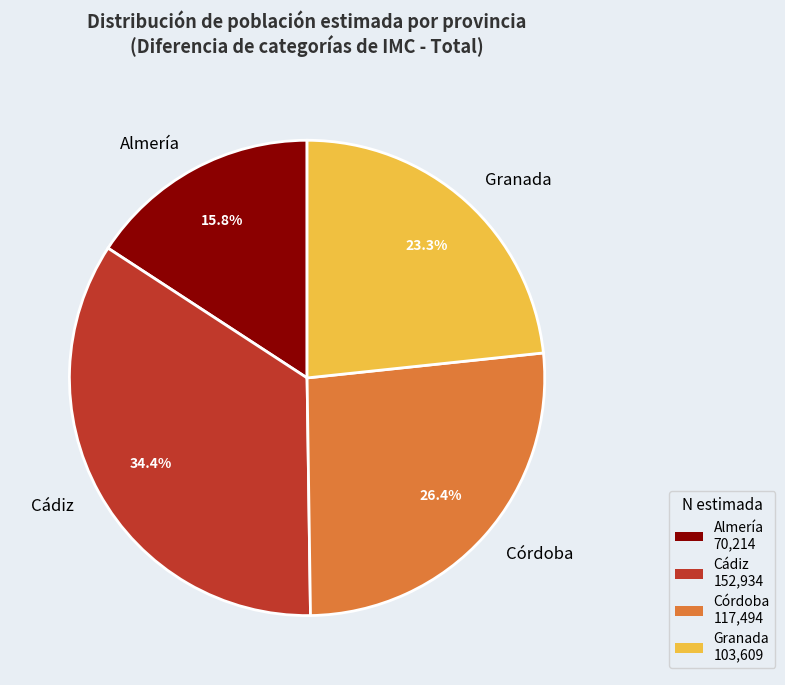

To the nearest percent, what is the difference between the largest and smallest slice percentages?

19%